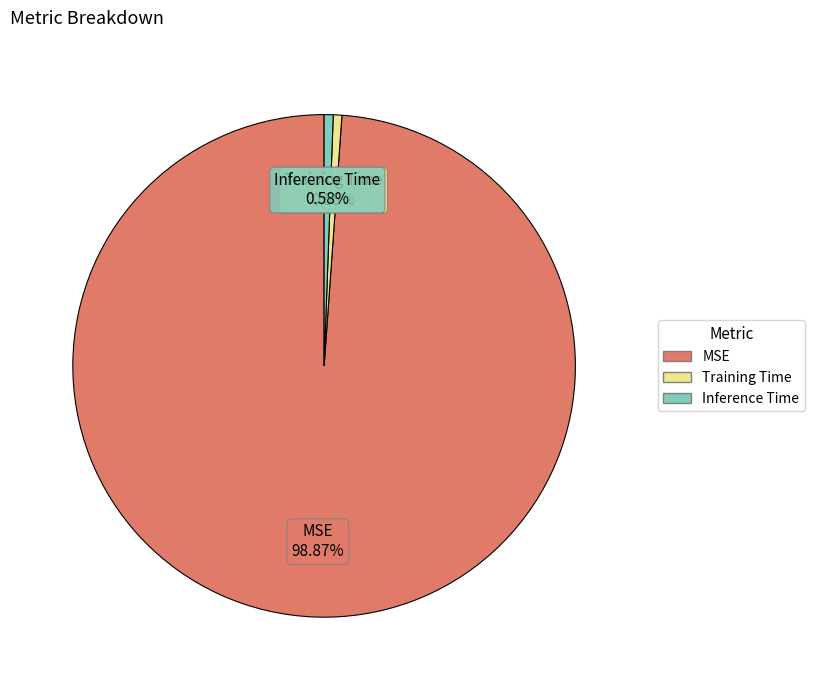

Count the number of slices in the pie.

3